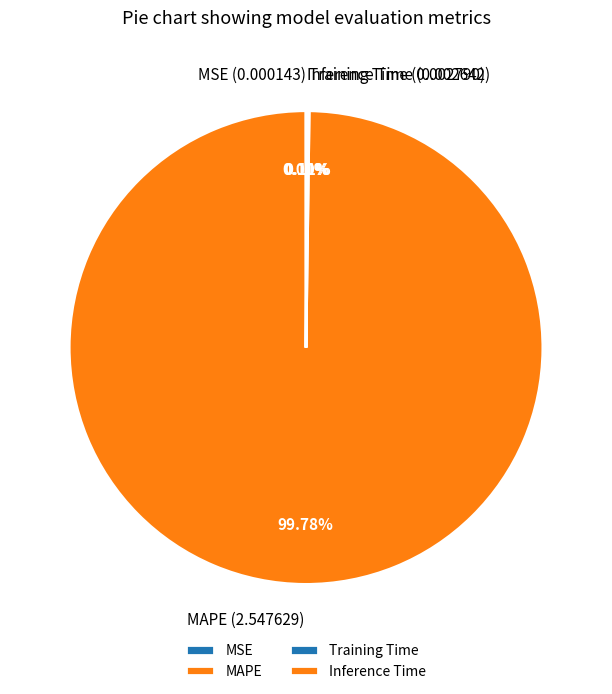

To the nearest percent, what is the average slice percentage?

25%